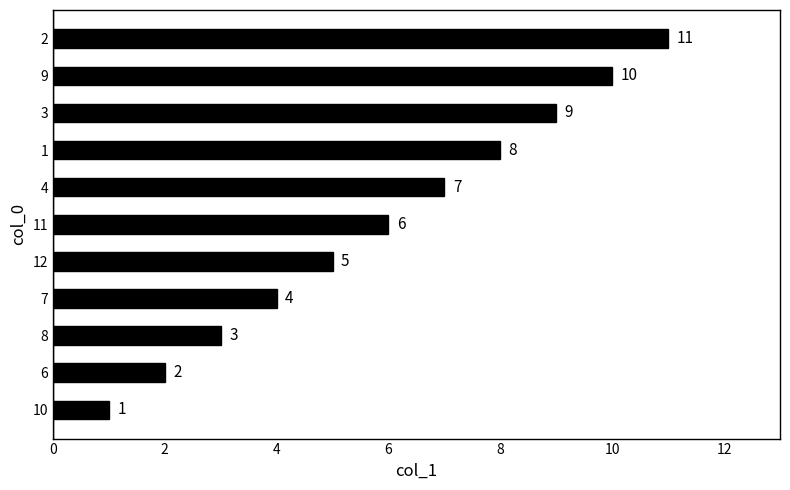

What is the ratio of the value at 2 to the value at 12?

2.2